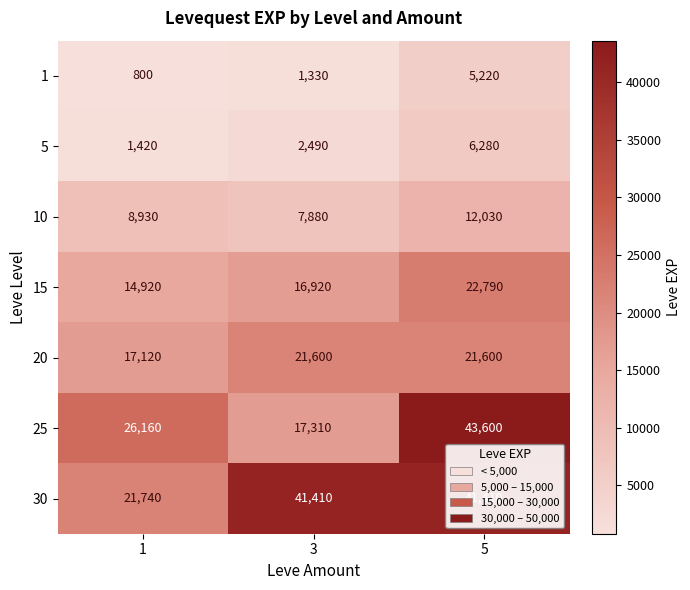

What is the difference between the 15 values at 3 and 5?

5870